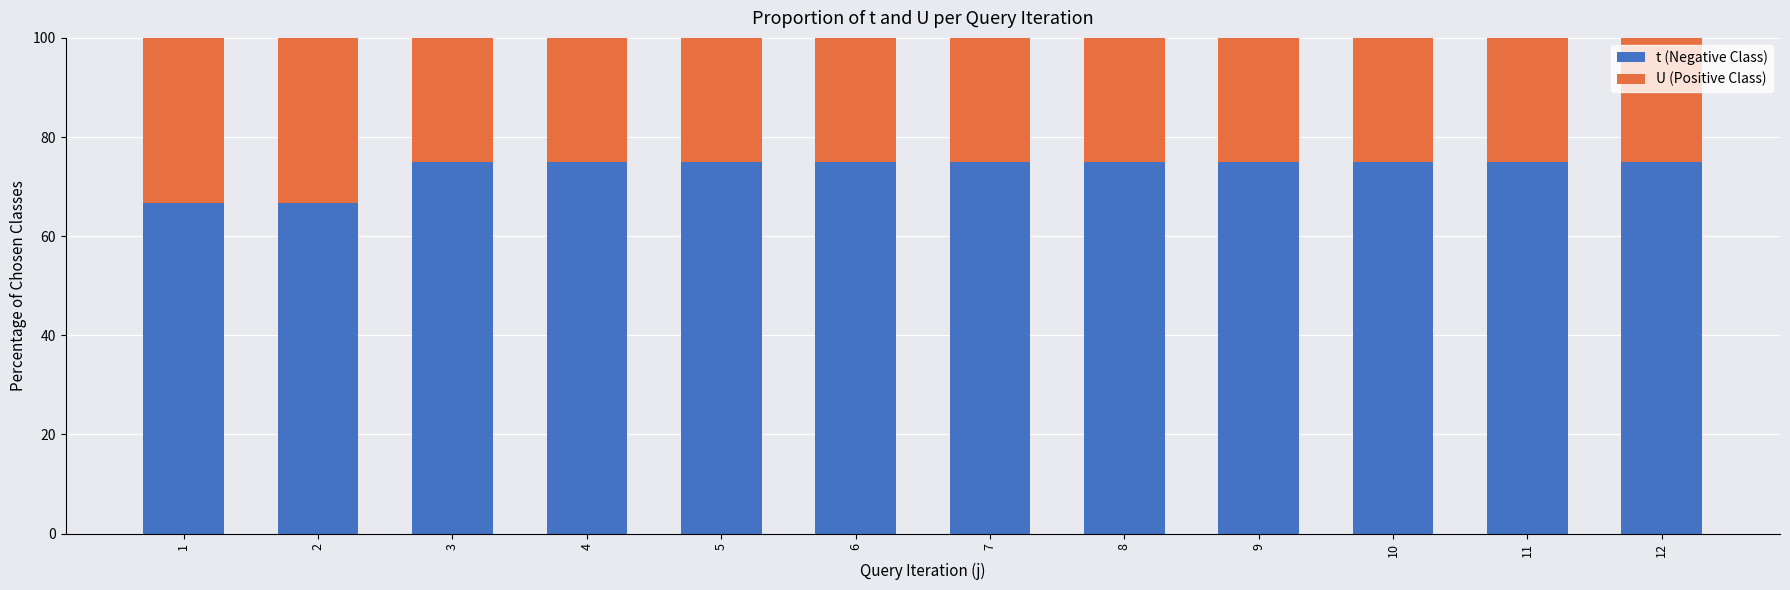

How many data points does each series have?

12